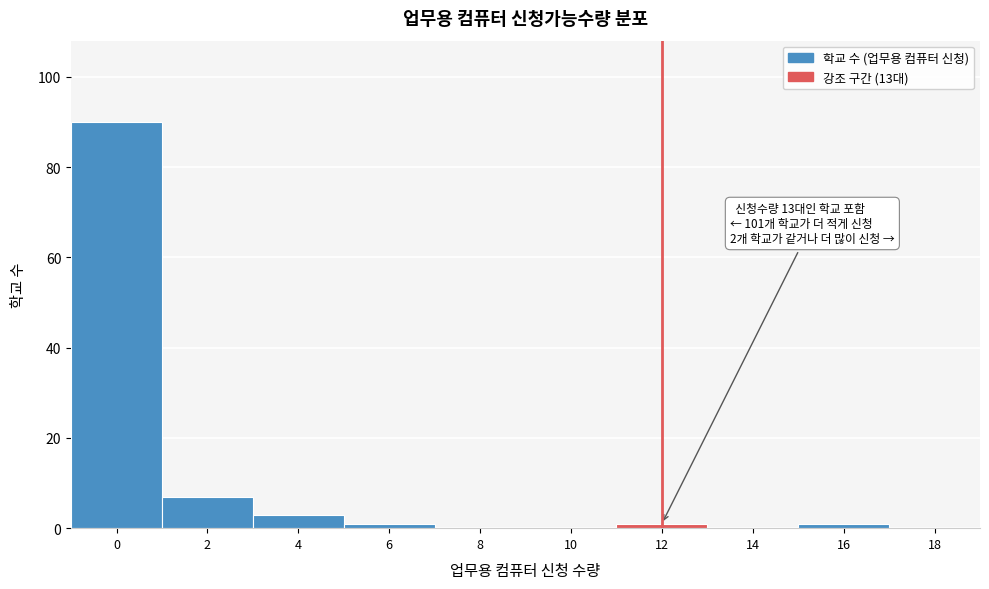

Reading left to right, transcribe all the data shown in this chart.

0=90	2=7	4=3	6=1	8=0	10=0	12=1	14=0	16=1	18=0